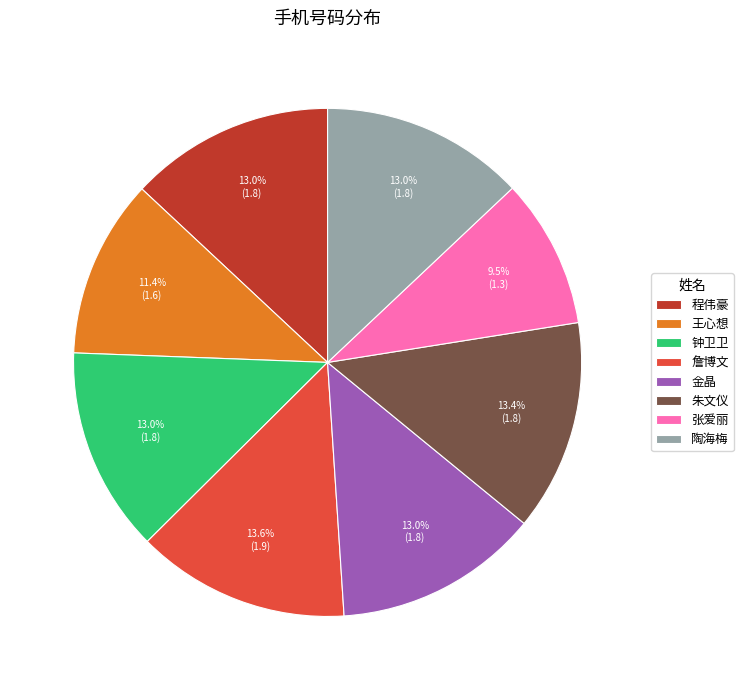

Is there a majority slice in this chart?

No